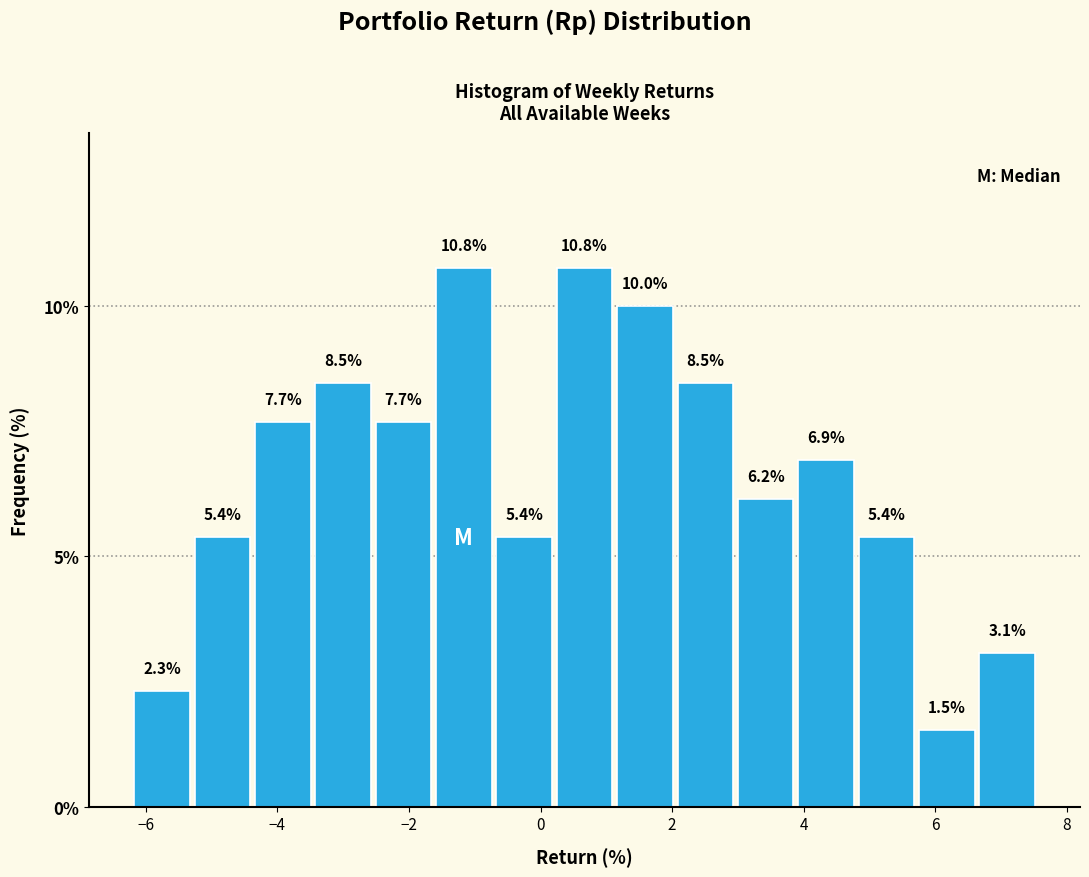

How tall is the bar that spans -4.4 to -3.4 on the x-axis? The bar edges are not printed on the chart, so give them approximately, as read against the axis.

7.7